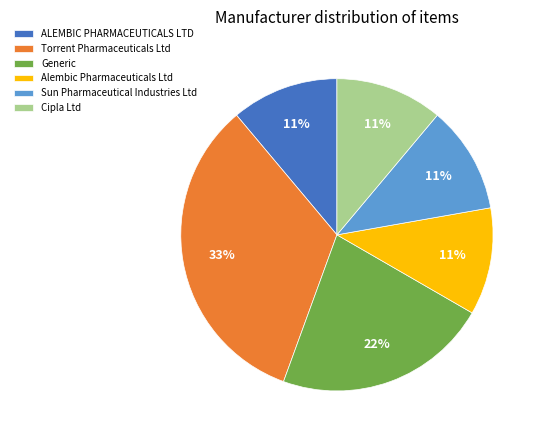

What is the largest slice in the pie chart?

Torrent Pharmaceuticals Ltd